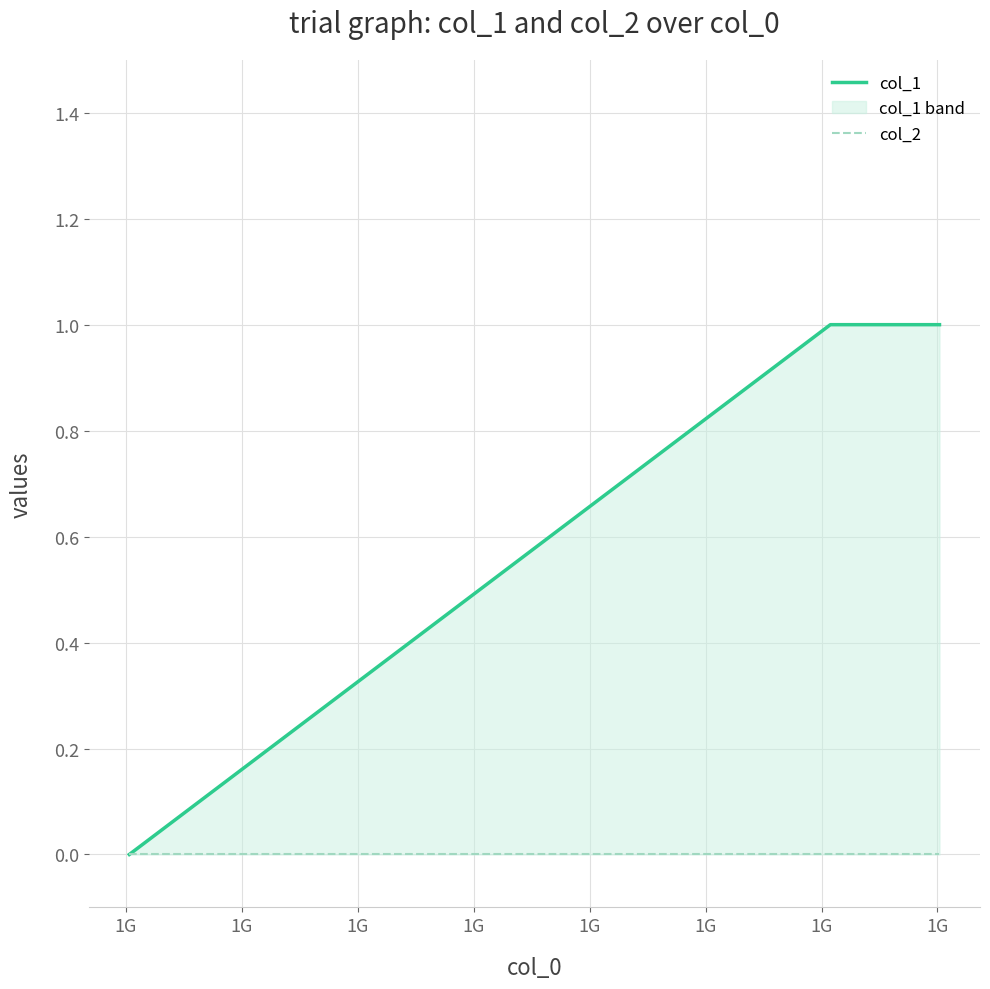

How many data points does each series have?

3